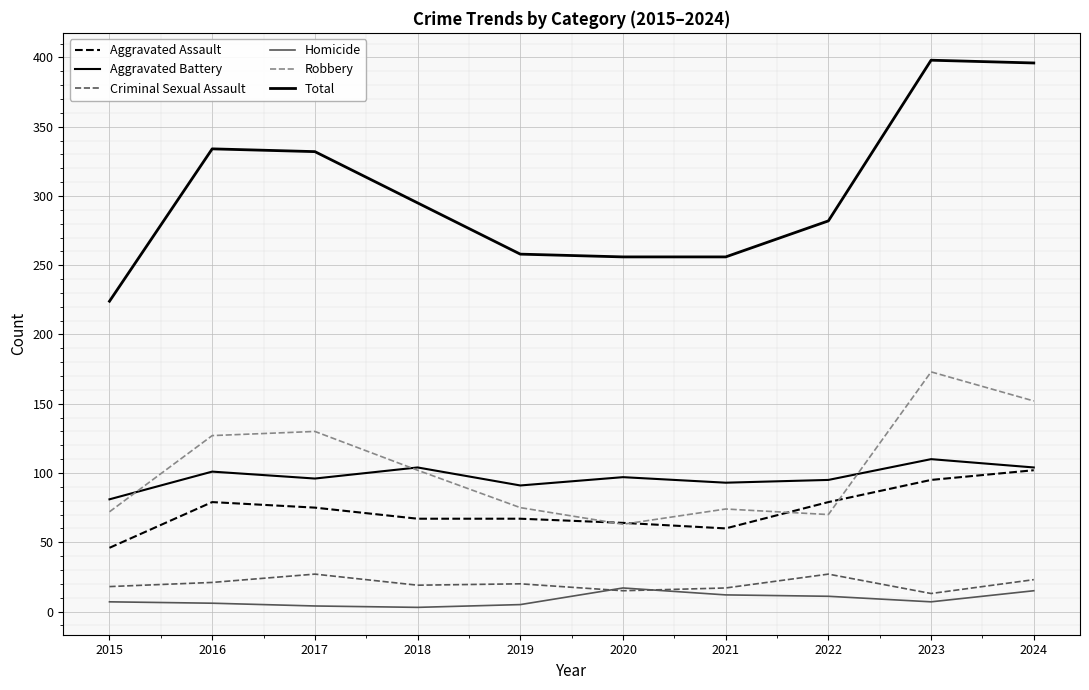

Is the value of Total at 2023 greater than the value of Aggravated Assault at 2024?

Yes